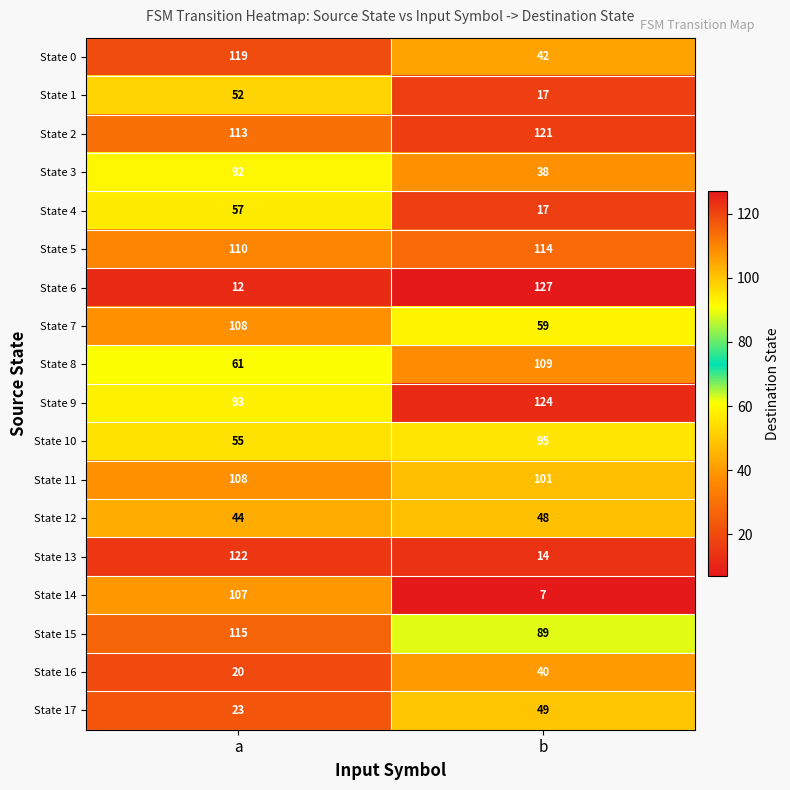

Rank the categories by State 3 value from lowest to highest.

b, a